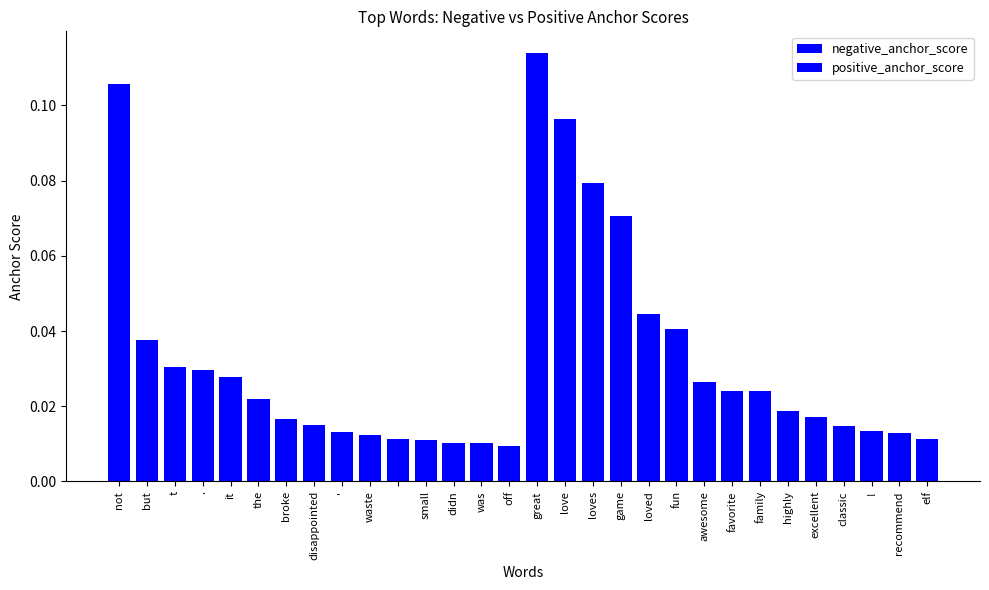

Are the bars horizontal?

No